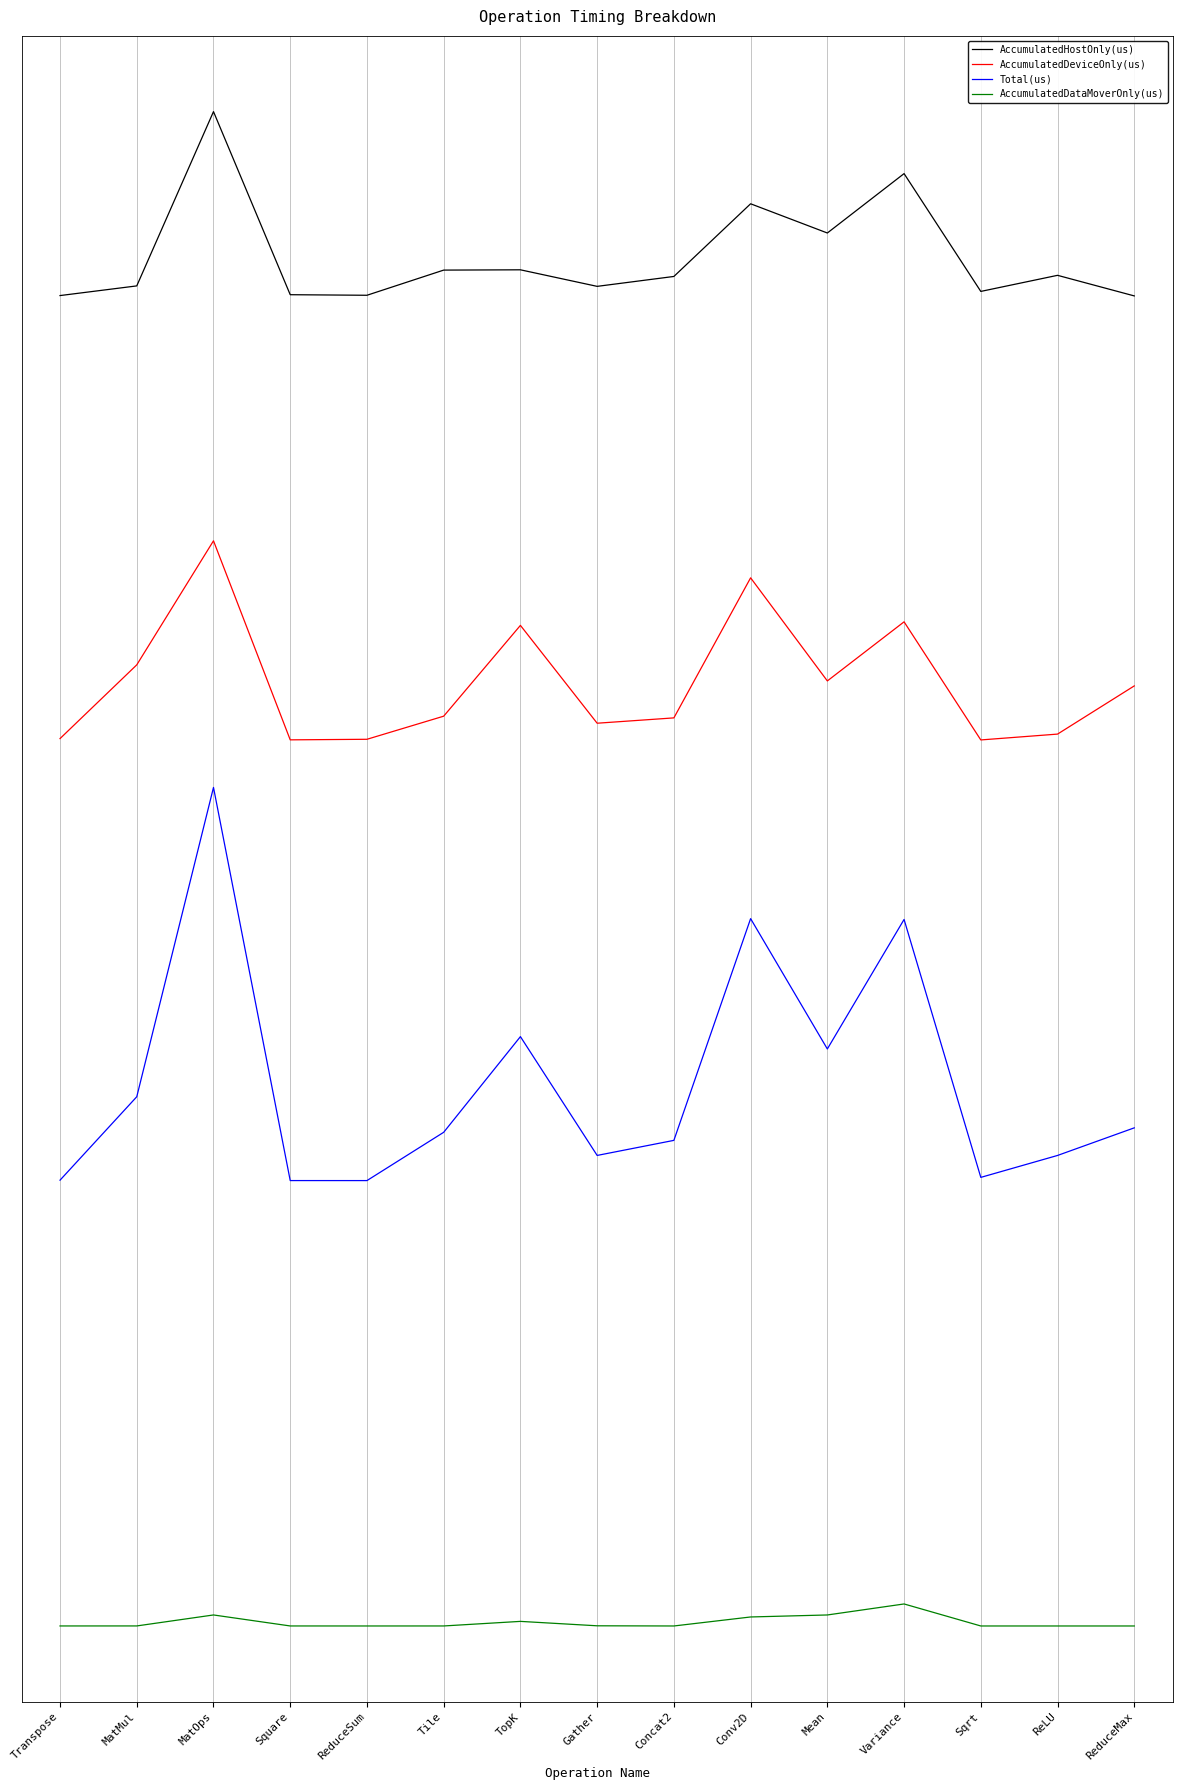

True or false: AccumulatedDataMoverOnly(us) and AccumulatedDeviceOnly(us) cross at least once.

False